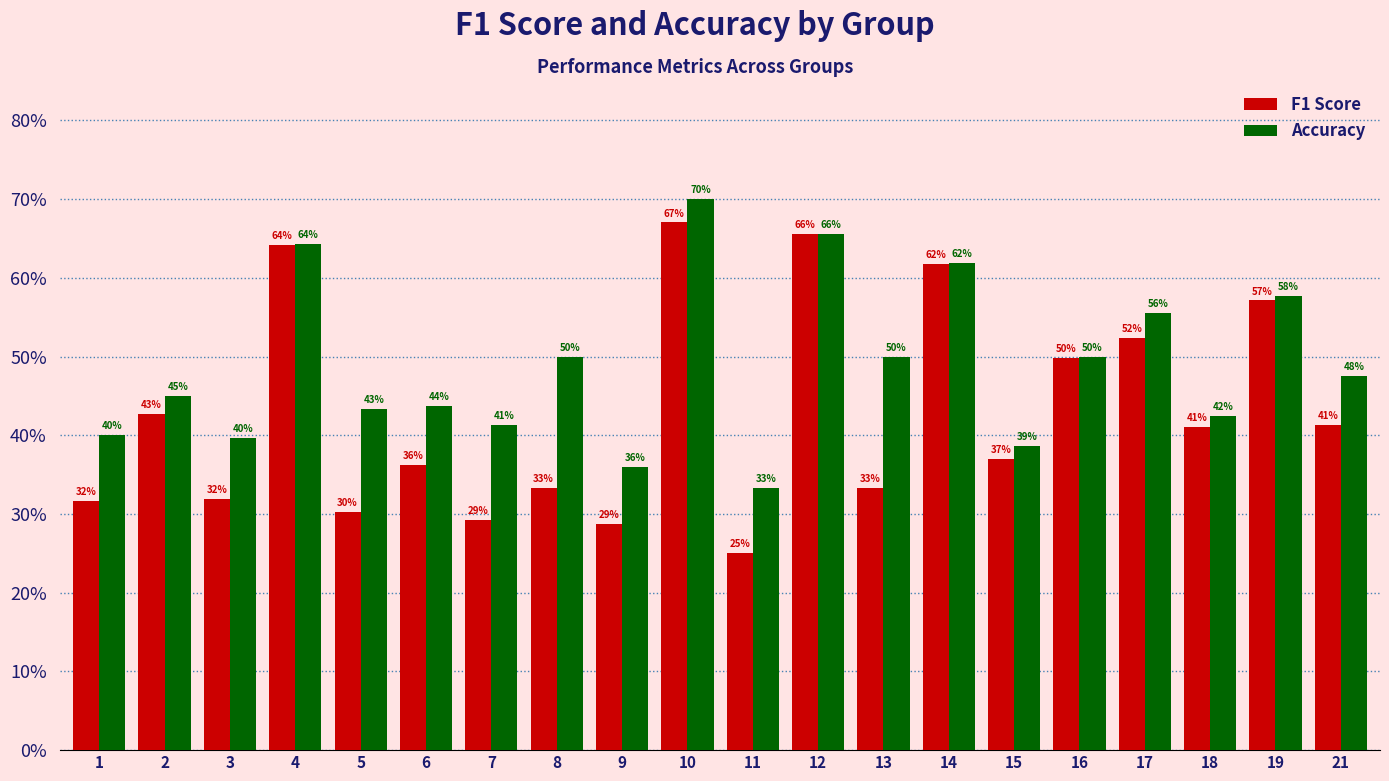

Does the chart contain stacked bars?

No